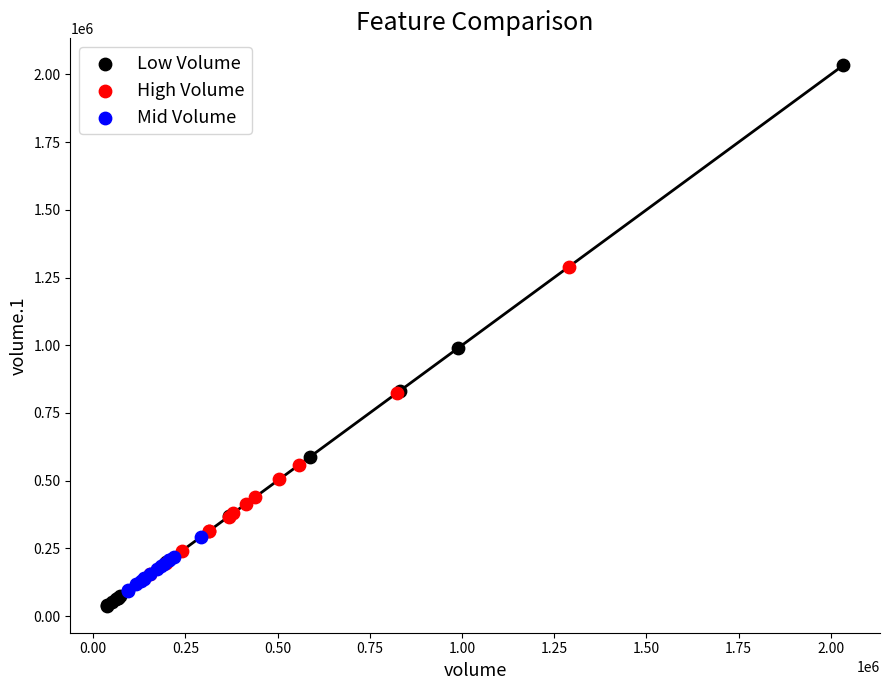

Which series reaches the maximum Y coordinate?

Low Volume